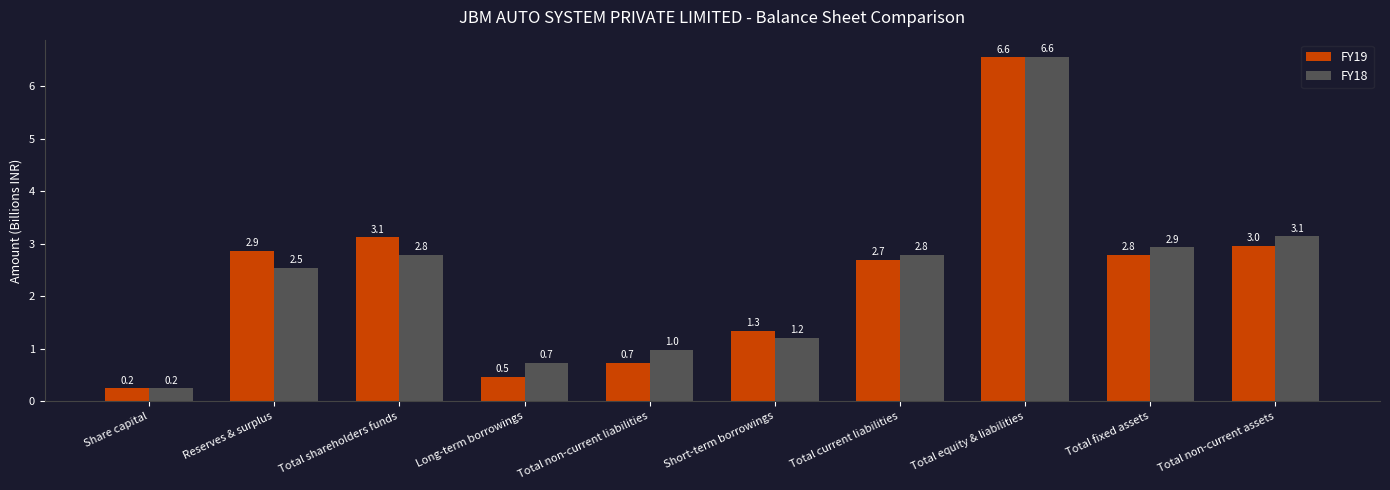

List the labels in order of FY19 value, smallest first.

Share capital, Long-term borrowings, Total non-current liabilities, Short-term borrowings, Total current liabilities, Total fixed assets, Reserves & surplus, Total non-current assets, Total shareholders funds, Total equity & liabilities